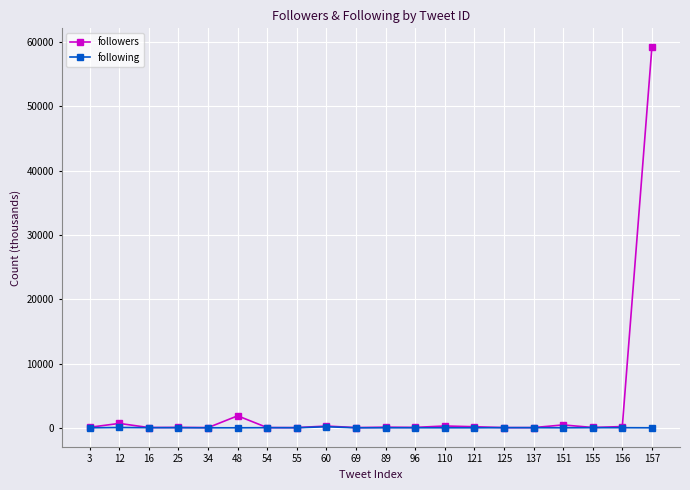

The value of followers at 3 is 79.8. True or false?

True